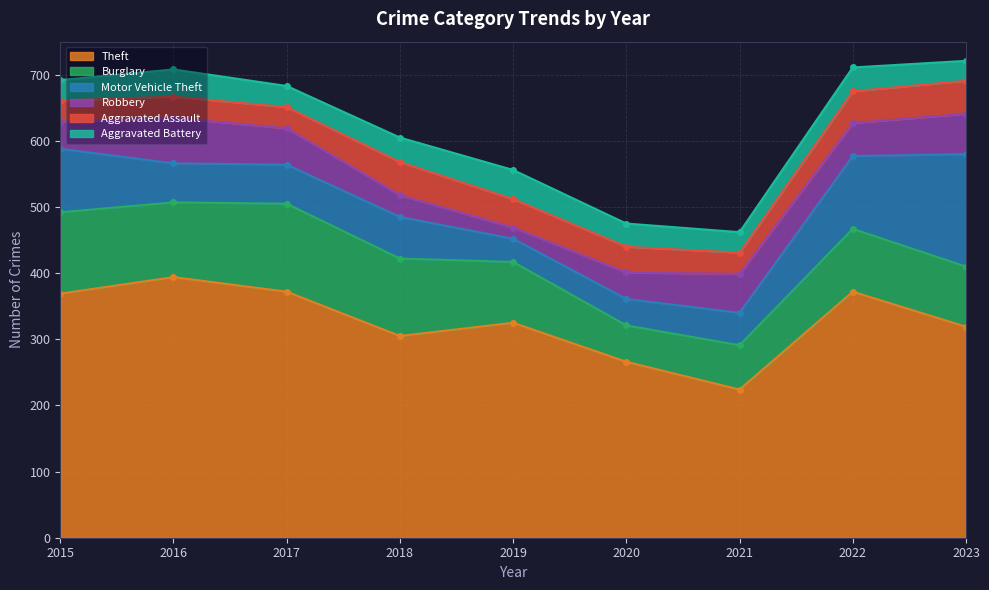

Is it true that Robbery equals 85 at 2017?

False